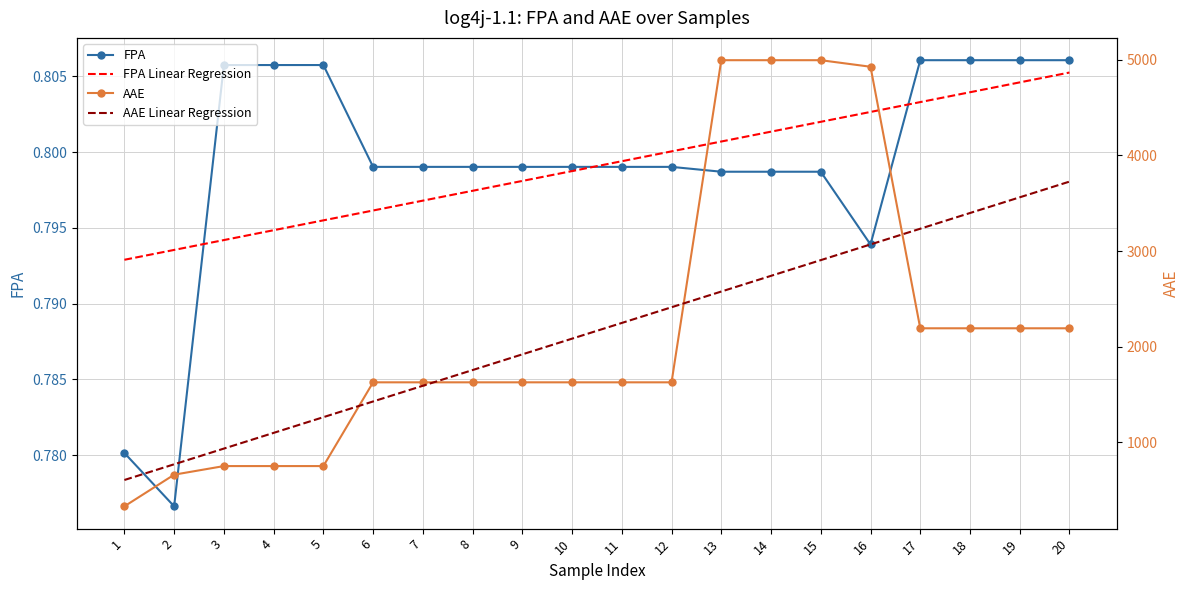

Between which two adjacent categories do AAE Linear Regression and AAE first intersect?

5 and 6